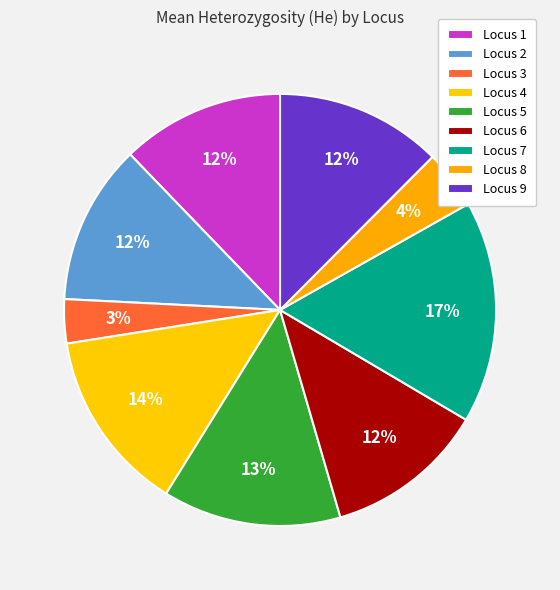

Is there a majority slice in this chart?

No